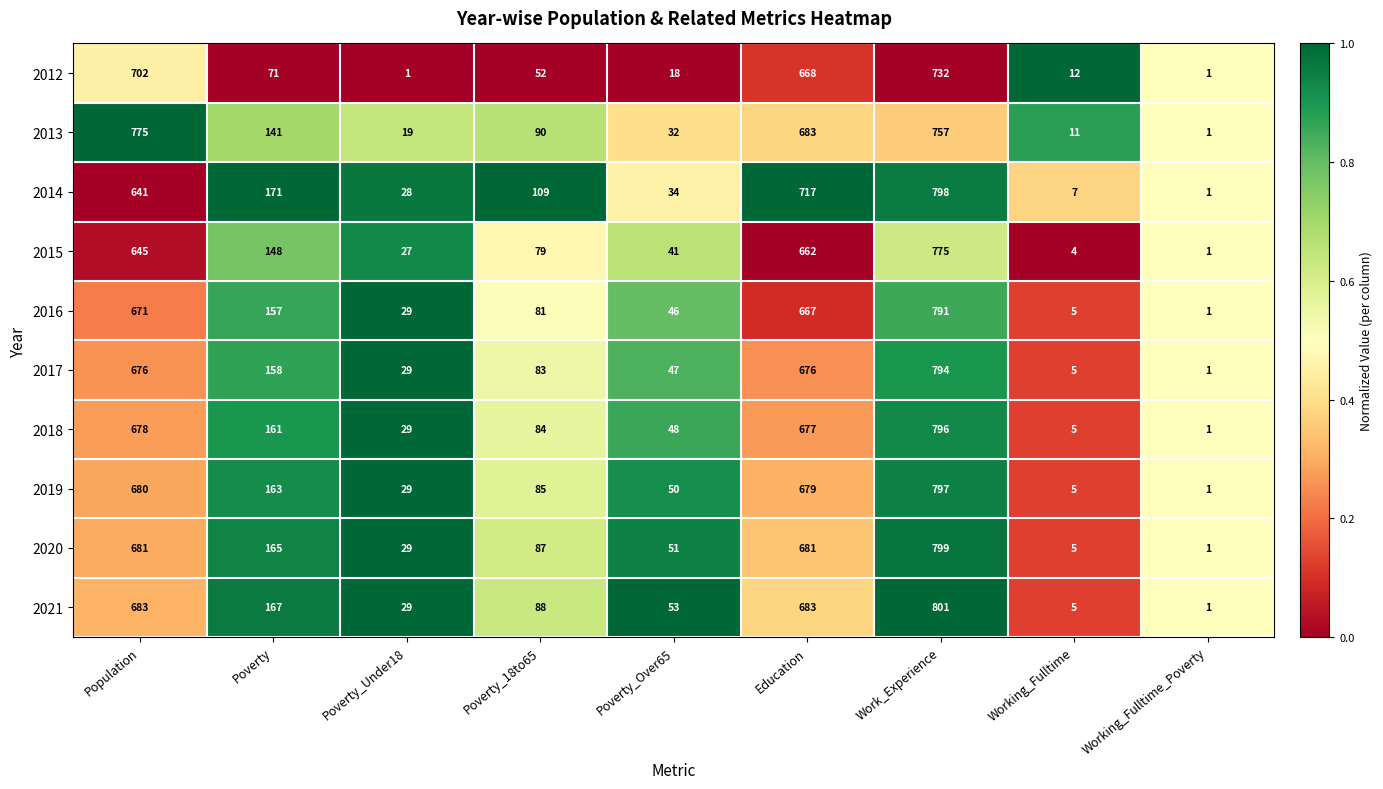

At which category is the sum across all series the highest?

Work_Experience